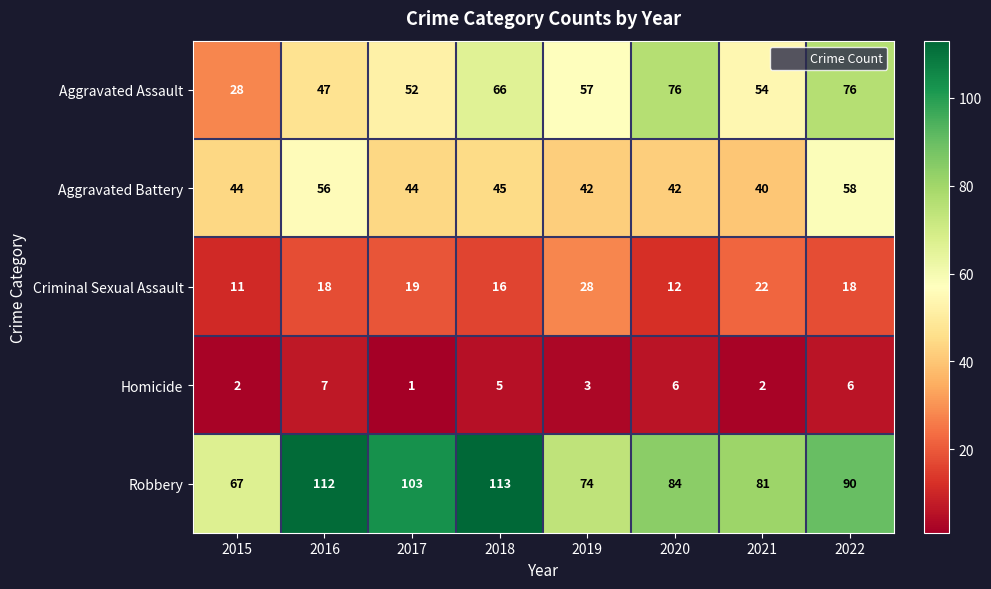

What is the difference between the maximum and minimum values in the Robbery series?

46